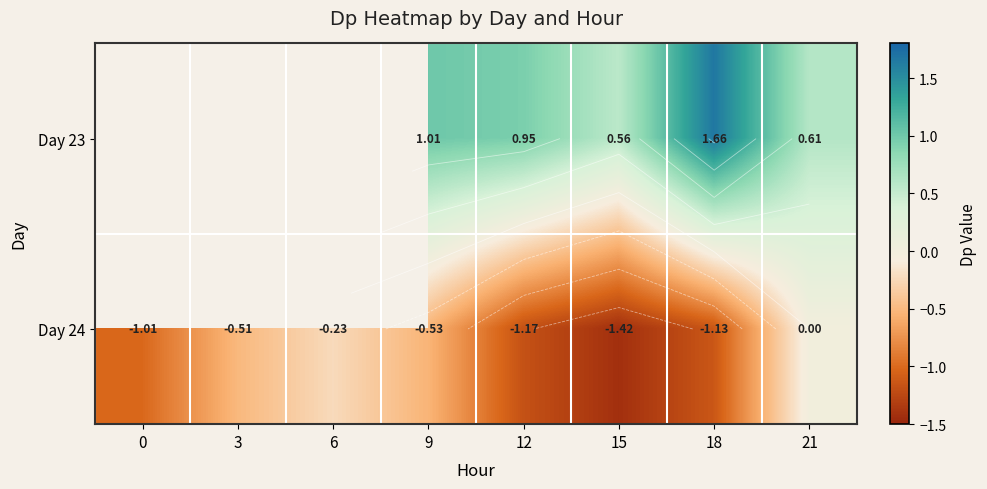

What is the spread (max minus min) of values at 18?

2.8